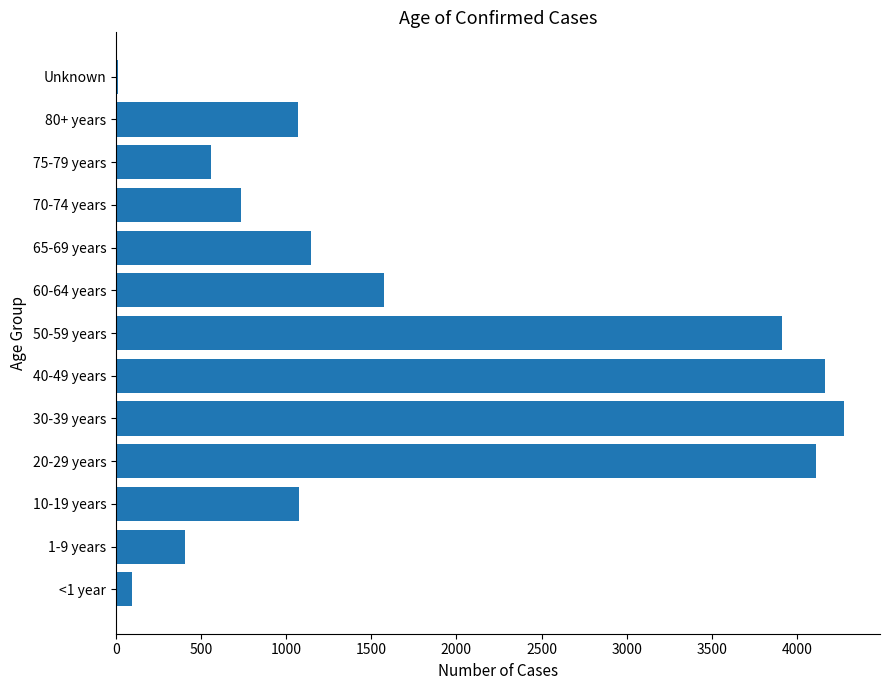

Which label corresponds to the largest value in the chart?

30-39 years